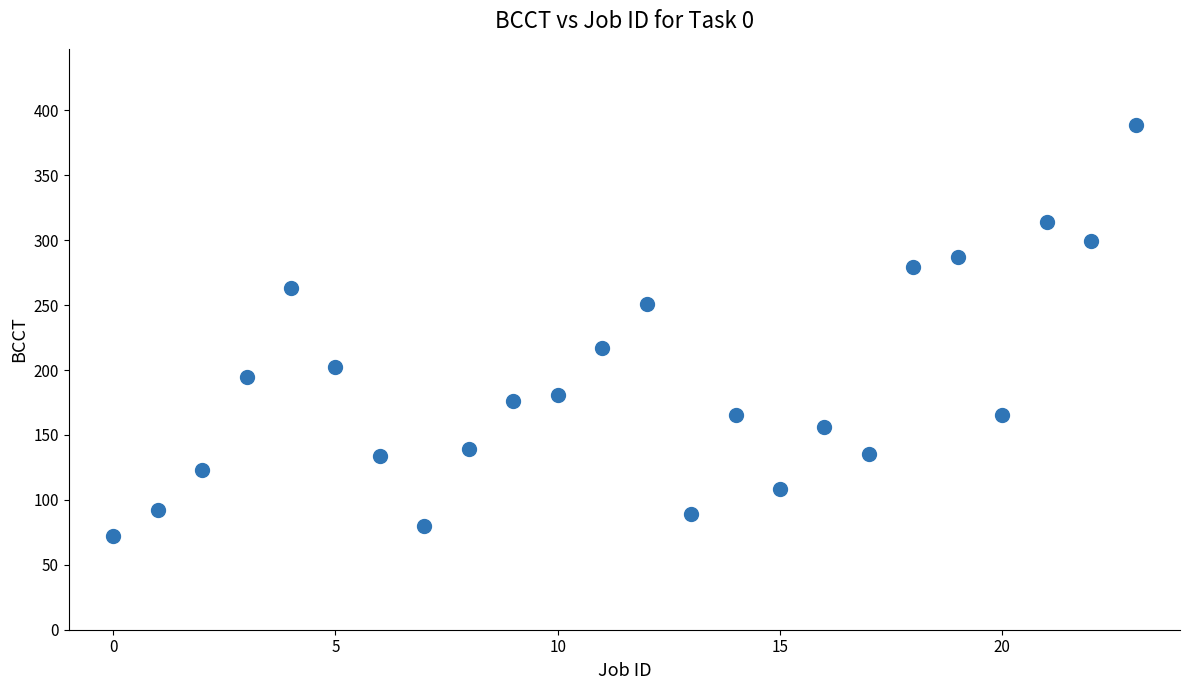

What Y value in the scatter plot is closest to 230?

217